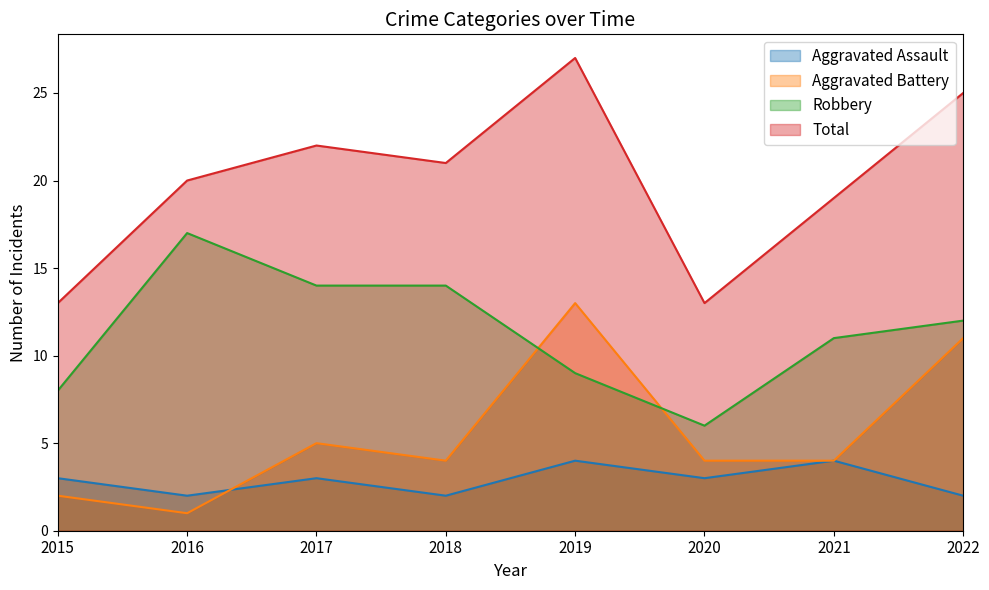

How many times do Aggravated Assault and Aggravated Battery cross each other?

1